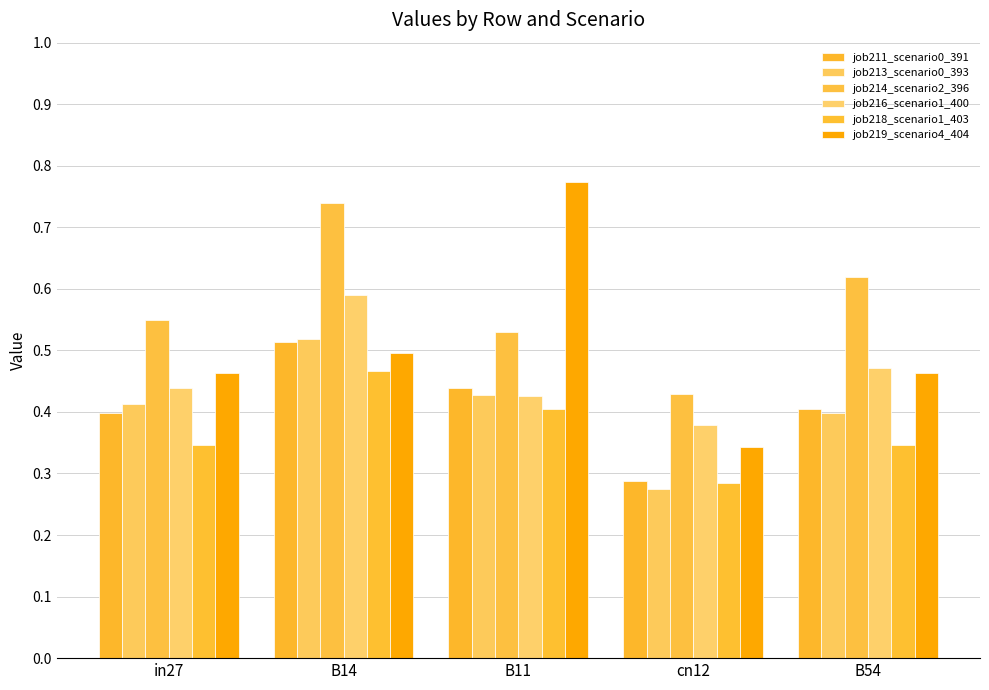

What is the total value across all series at cn12?

2.0